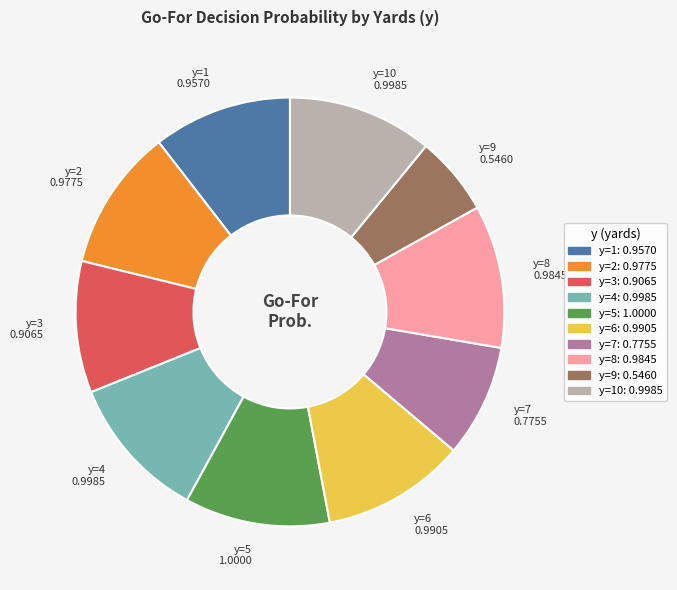

What is the smallest slice in the pie chart?

y=9